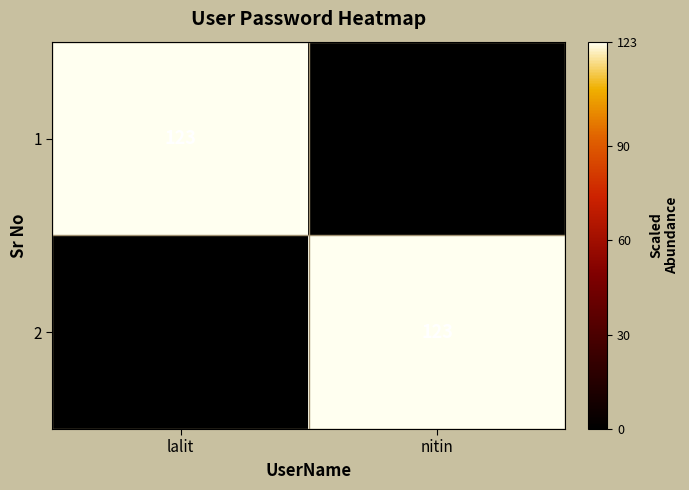

The 1 series shows 123 at lalit. True or false?

True